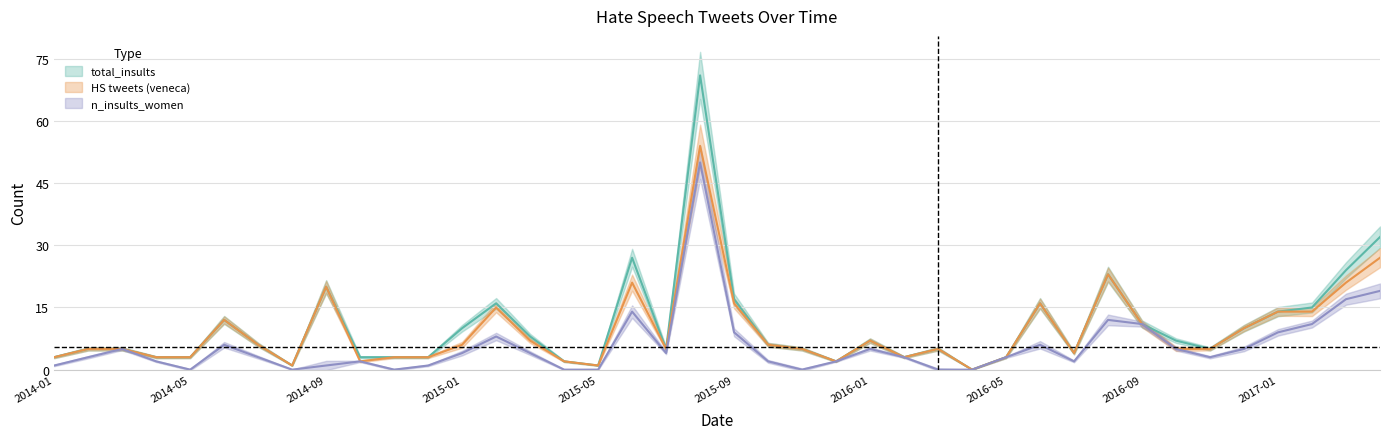

Is the value of n_insults_women at 2016-09 greater than the value of HS tweets (veneca) at 2014-03?

Yes